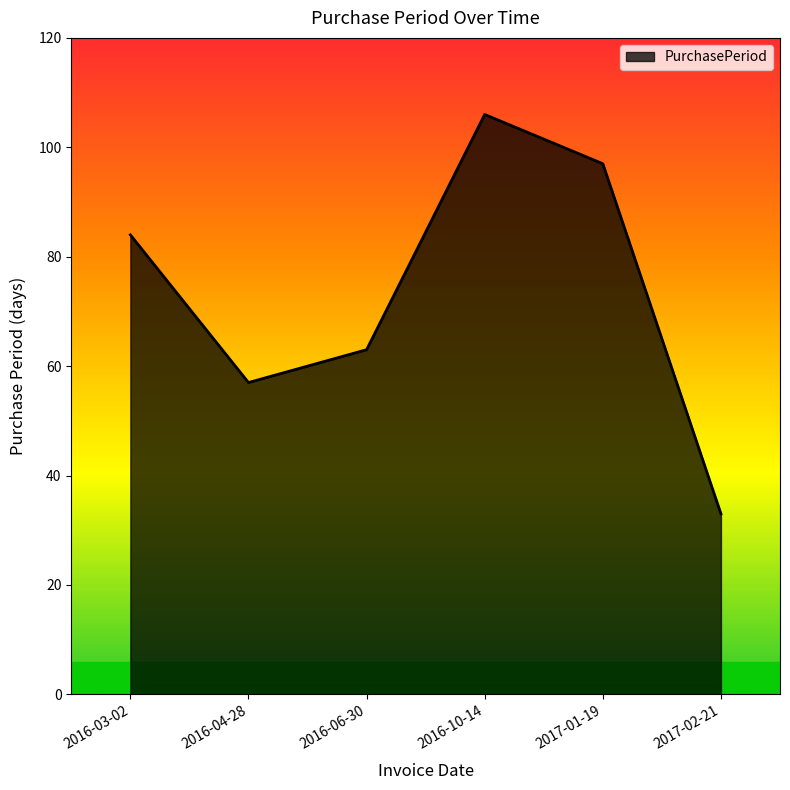

Reading right to left, what are all the values shown in this chart?

2017-02-21=33	2017-01-19=97	2016-10-14=106	2016-06-30=63	2016-04-28=57	2016-03-02=84